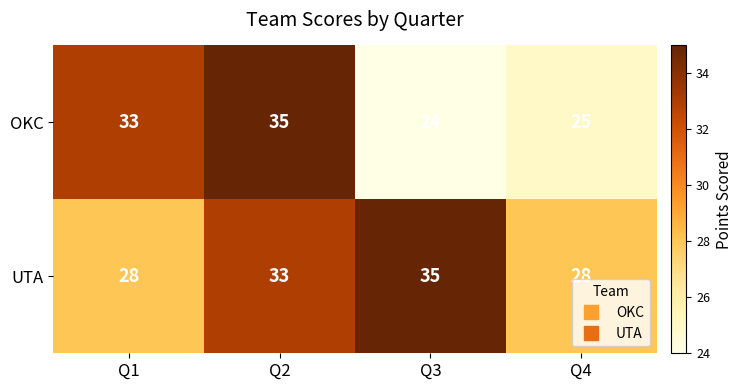

What is the greatest value displayed?

35